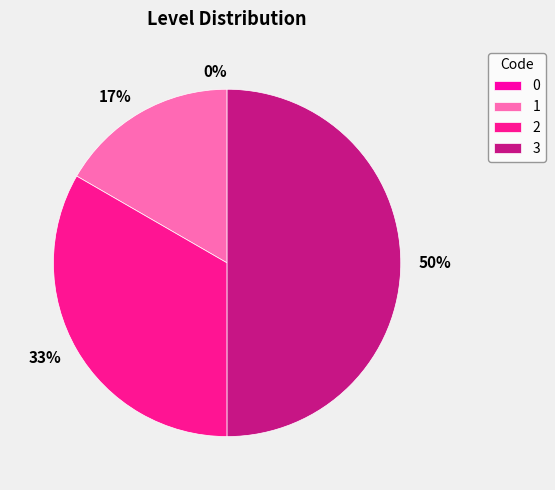

Count the number of slices in the pie.

4